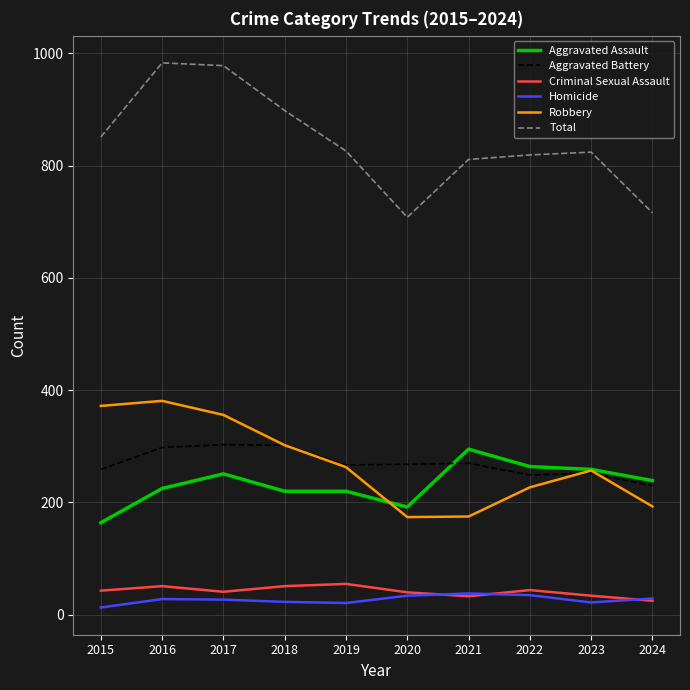

What is the lowest value of the Aggravated Assault series?

164